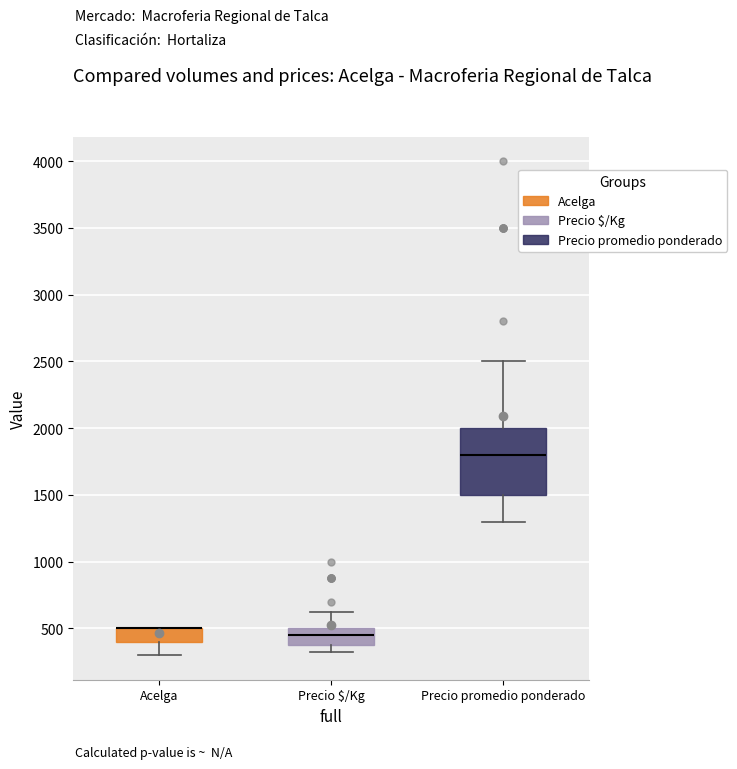

Reading left to right, read every box against the y-axis: the position of its median line, the range the box covers, and the ends of its whiskers. The values are not printed on the chart, so give them approximately, as read against the axis.

Acelga: median 500 (drawn on the box's upper edge), box 400 to 500, whiskers 300 to 500
Precio $/Kg: median 450, box 400 to 500, whiskers 350 to 650
Precio promedio ponderado: median 1800, box 1500 to 2000, whiskers 1300 to 2500